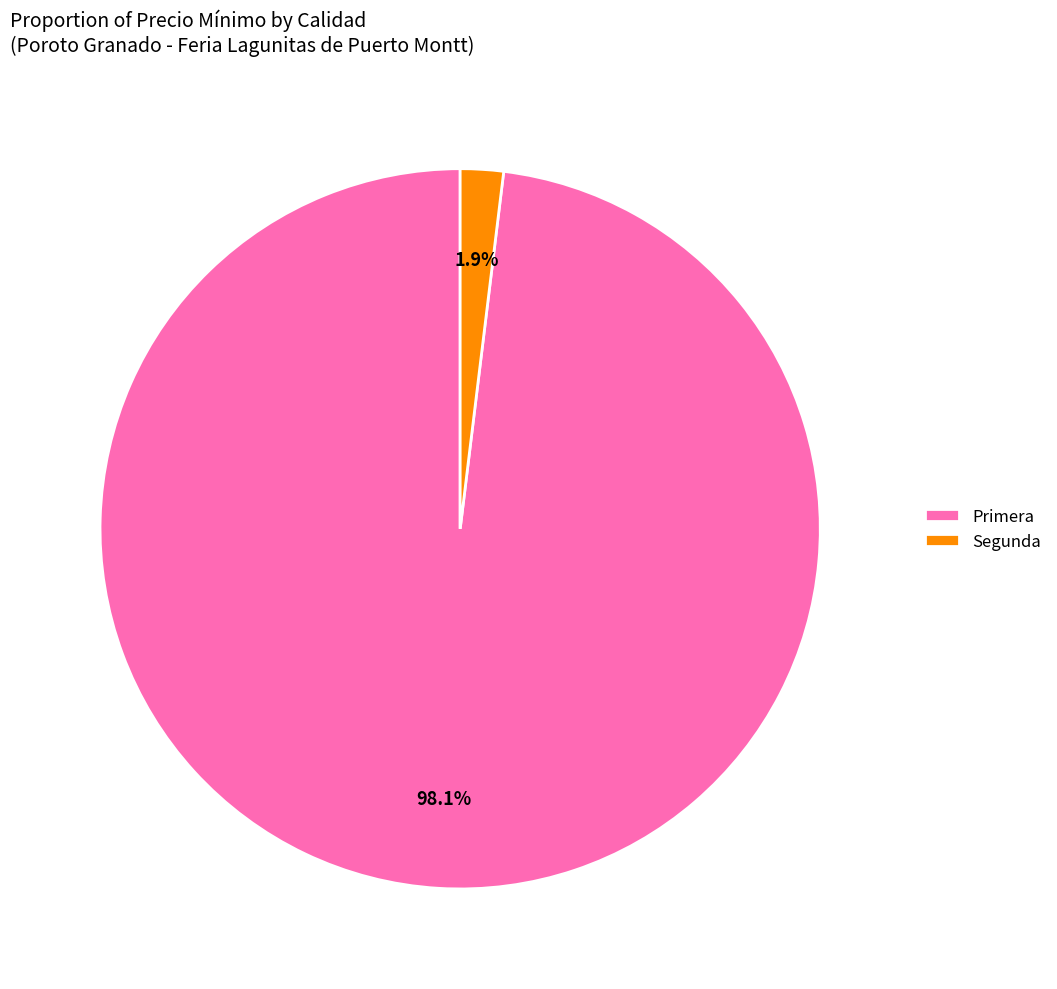

Which has a higher value, Segunda or Primera?

Primera